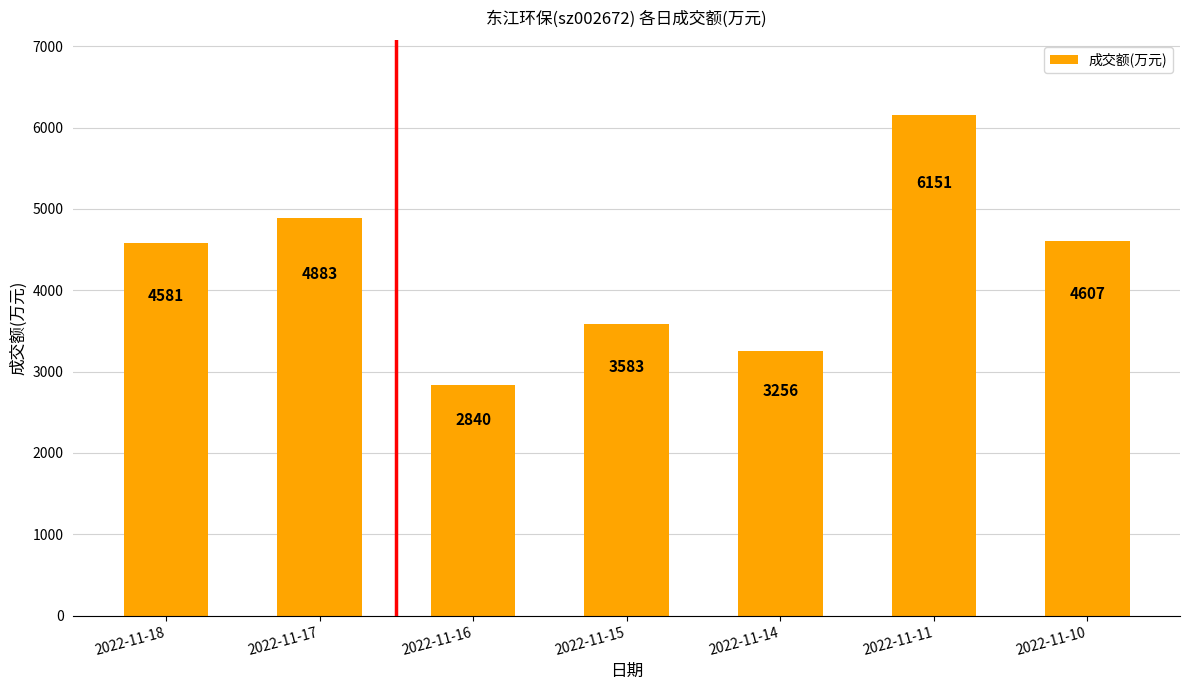

At which label is the value closest to 4495?

2022-11-18